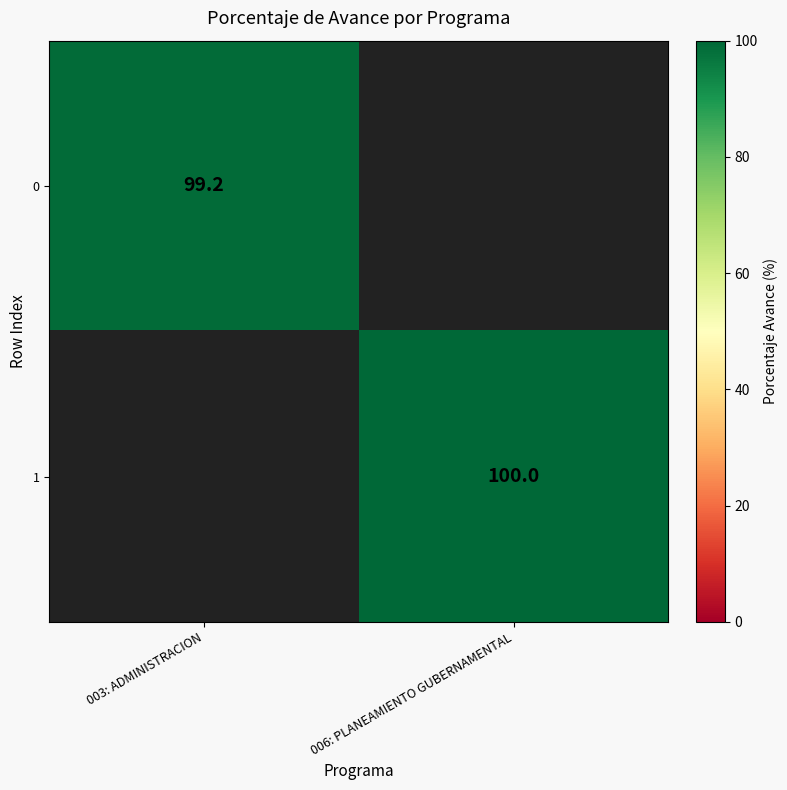

The value of 0 at 003: ADMINISTRACION is 99.2. True or false?

True